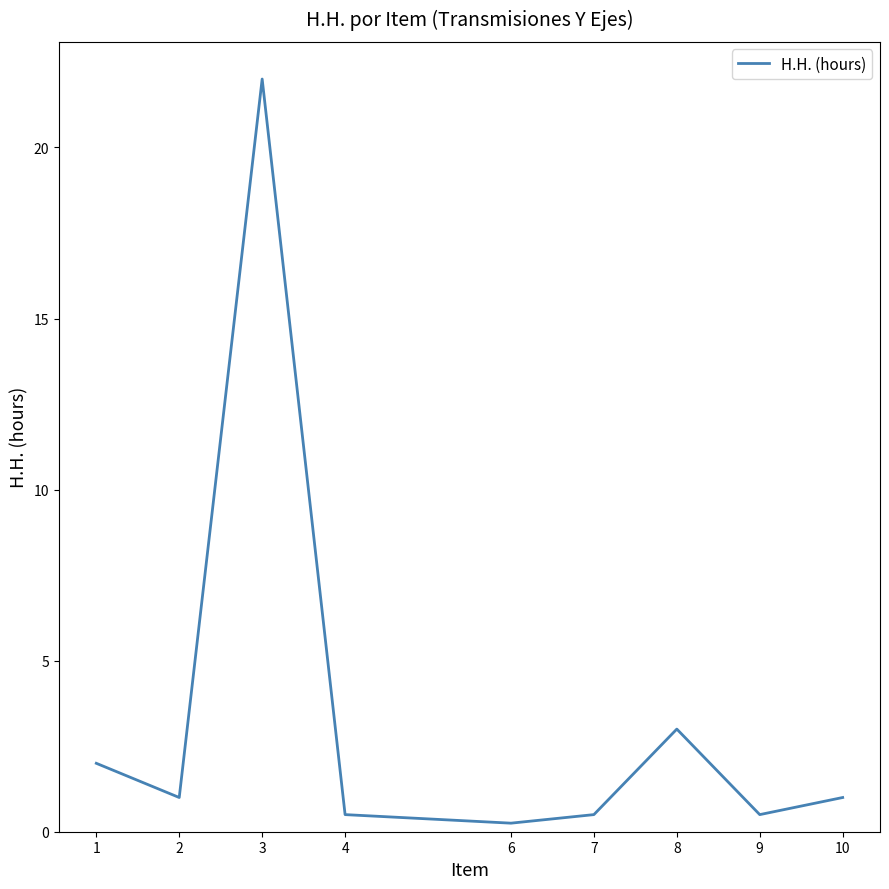

Which label corresponds to the largest value in the chart?

3